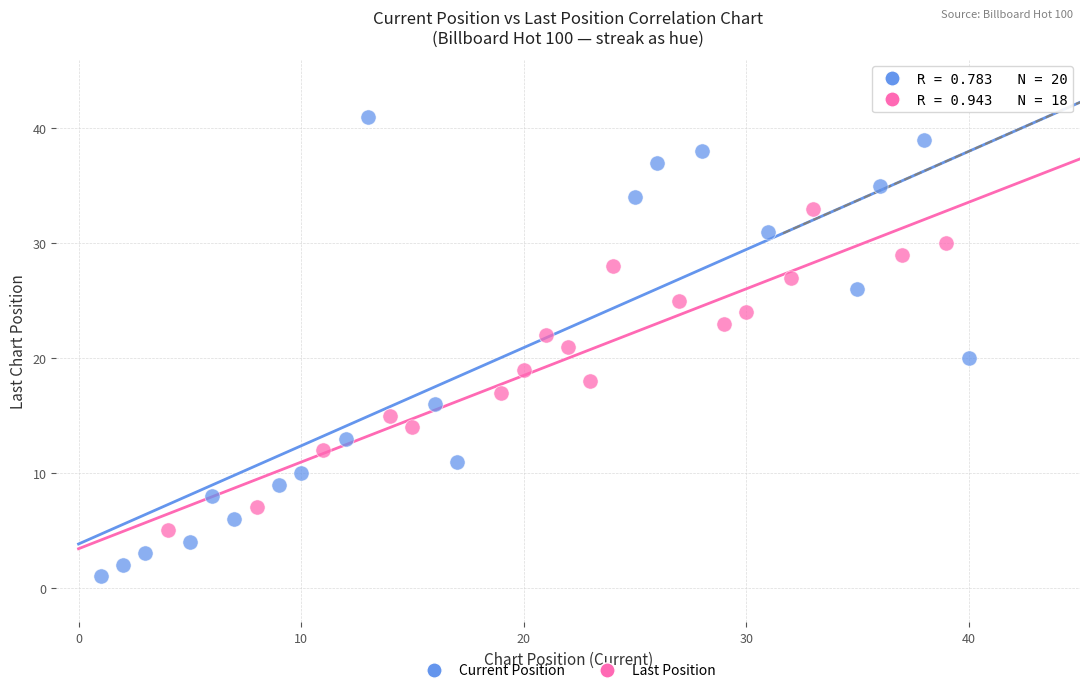

Which series contains the lowest Y value?

Current Position